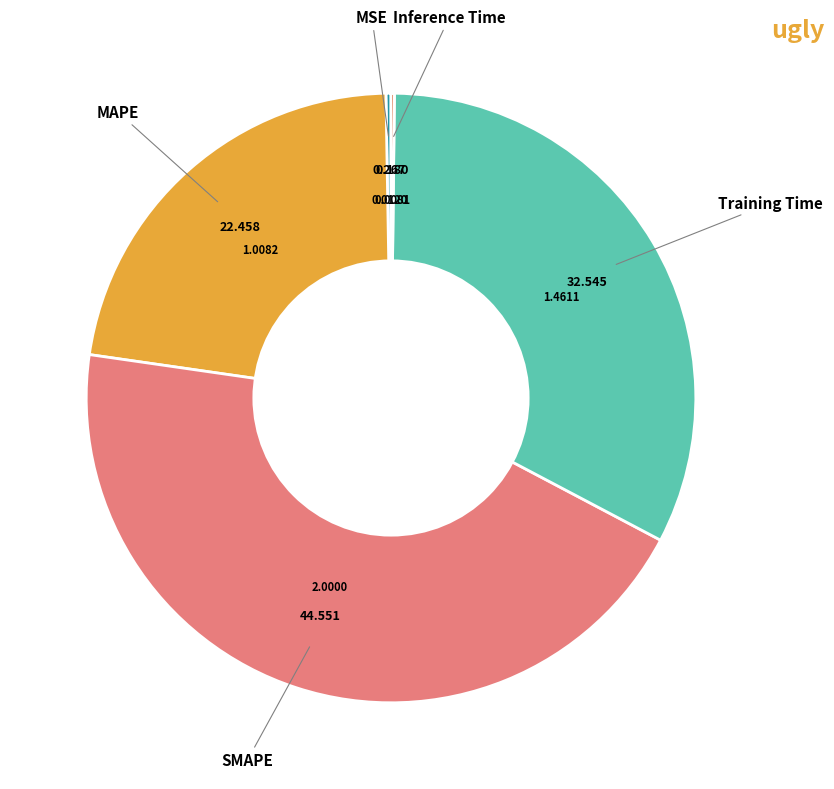

Does any single category account for the majority?

No